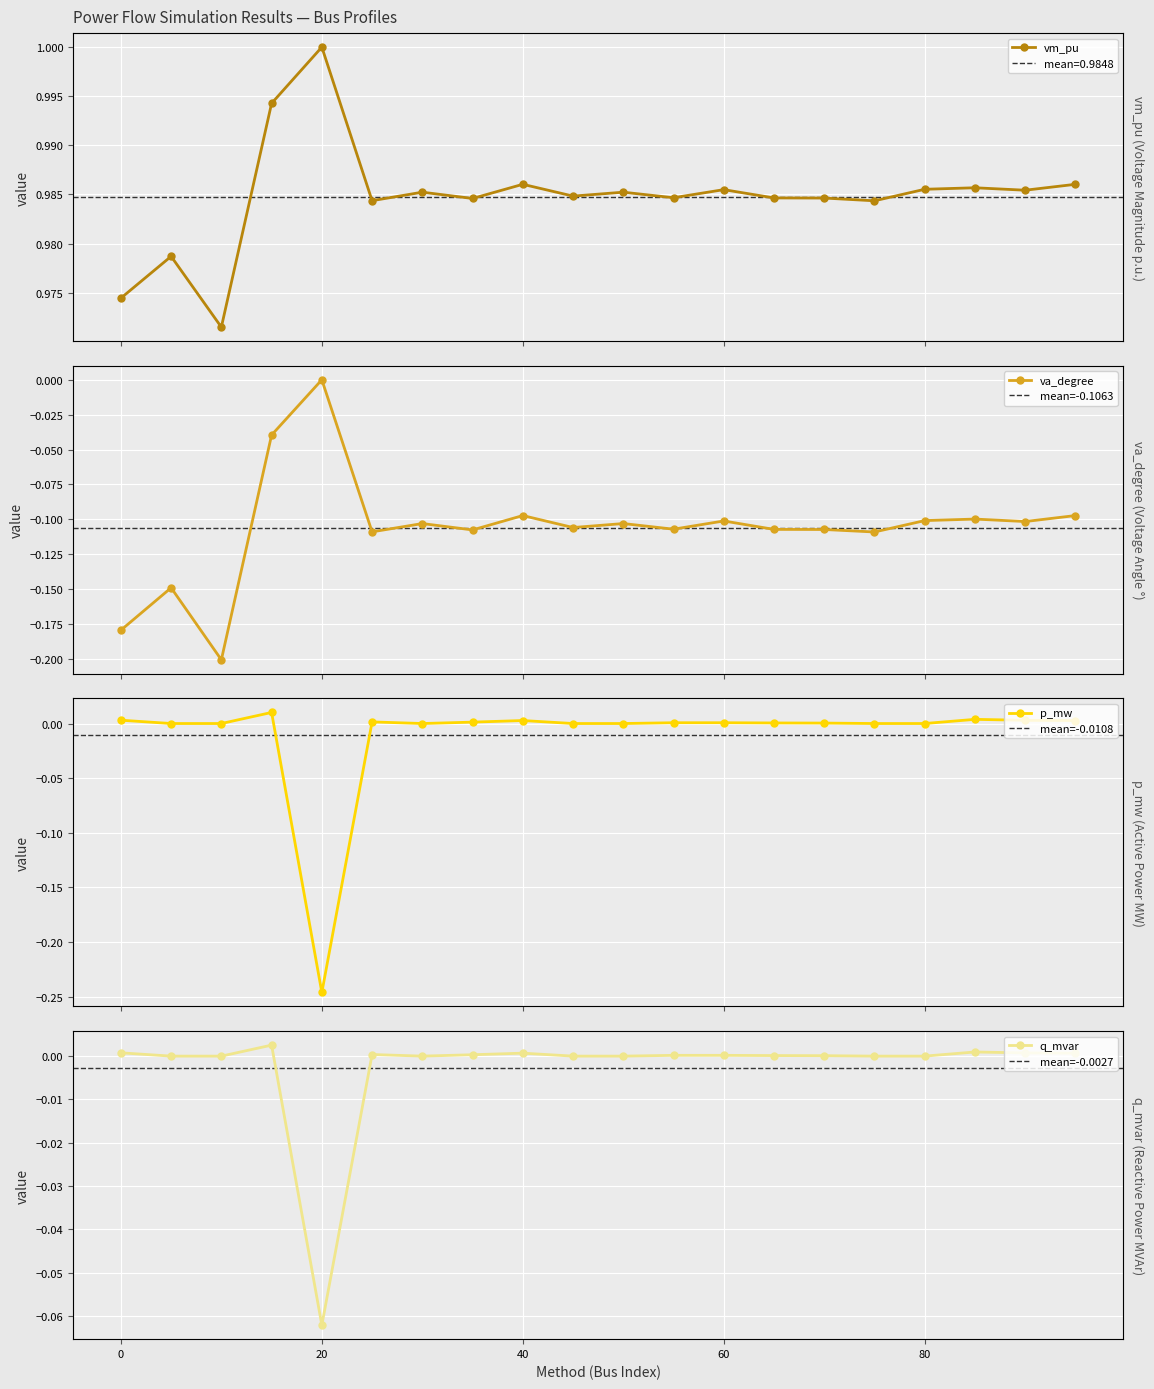

How many data points in q_mvar are above 0?

12